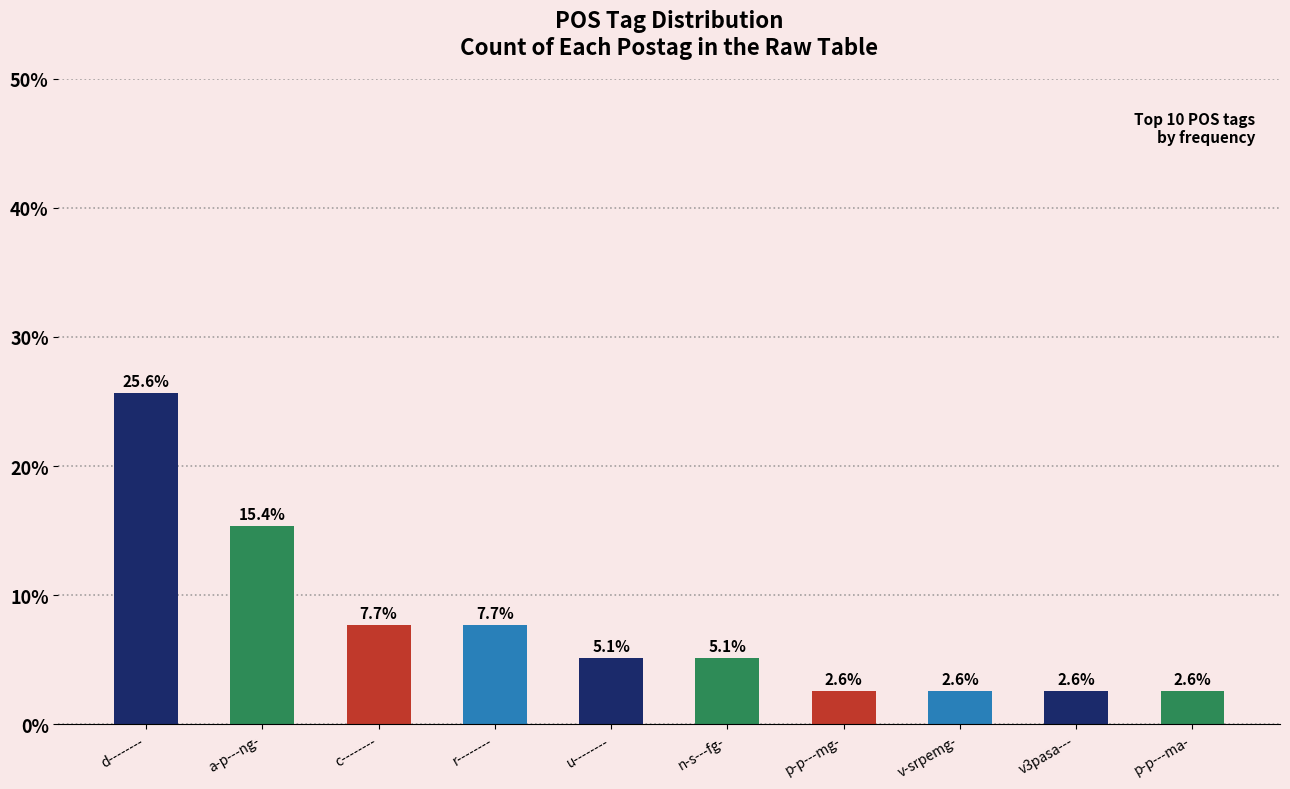

Is it true that the value at p-p---ma- is 2.6?

True